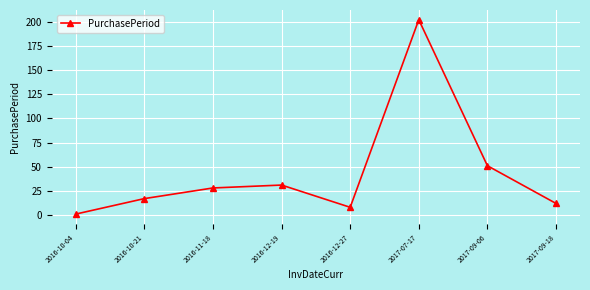

How many points are higher than both their immediate neighbors (excluding endpoints)?

2